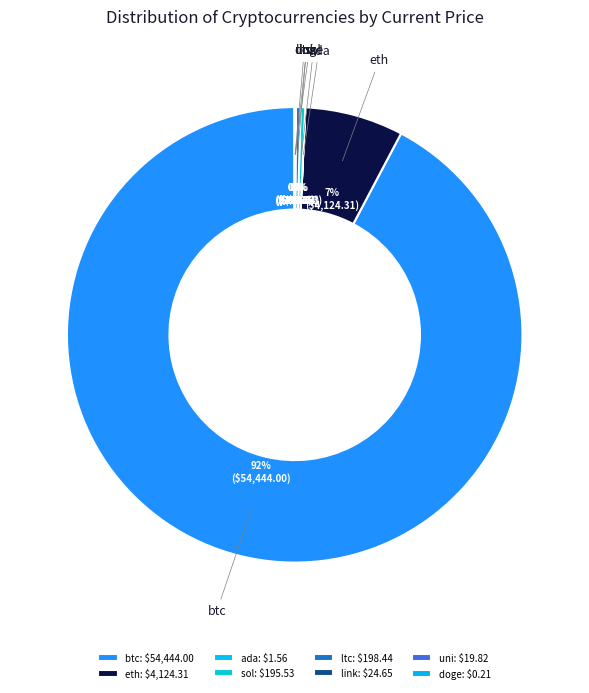

Combined, do ada and ltc account for over 50%?

No